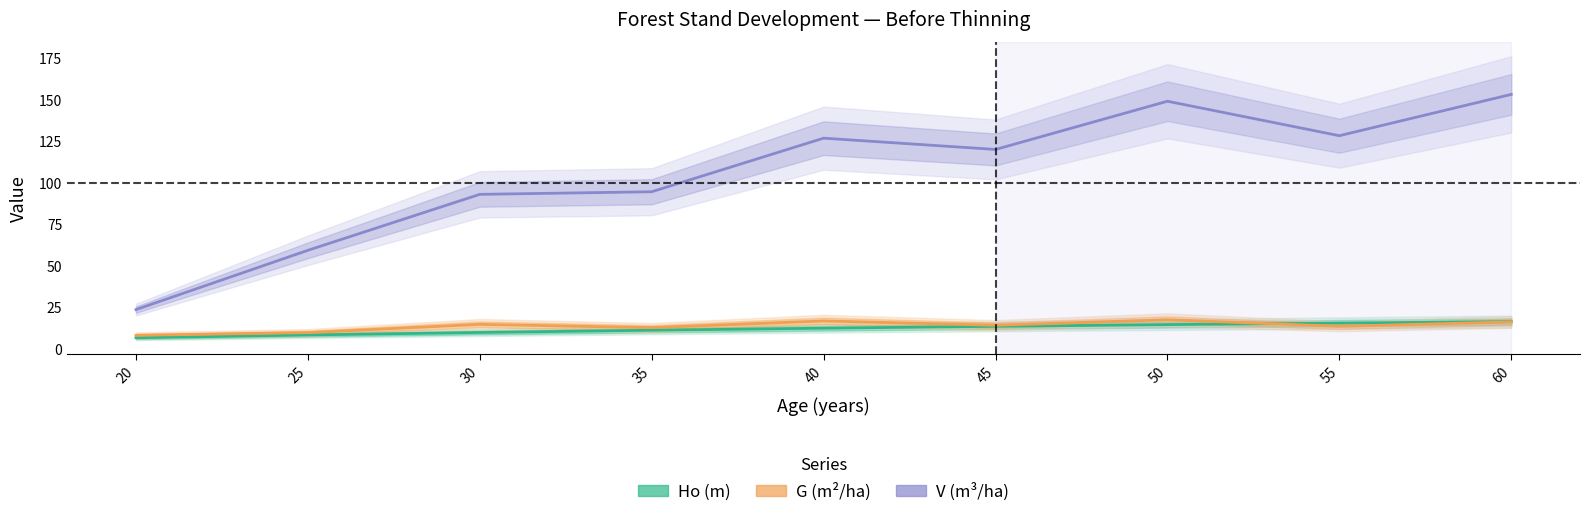

What is the difference between the maximum and minimum values in the V (m3/ha) series?

129.5